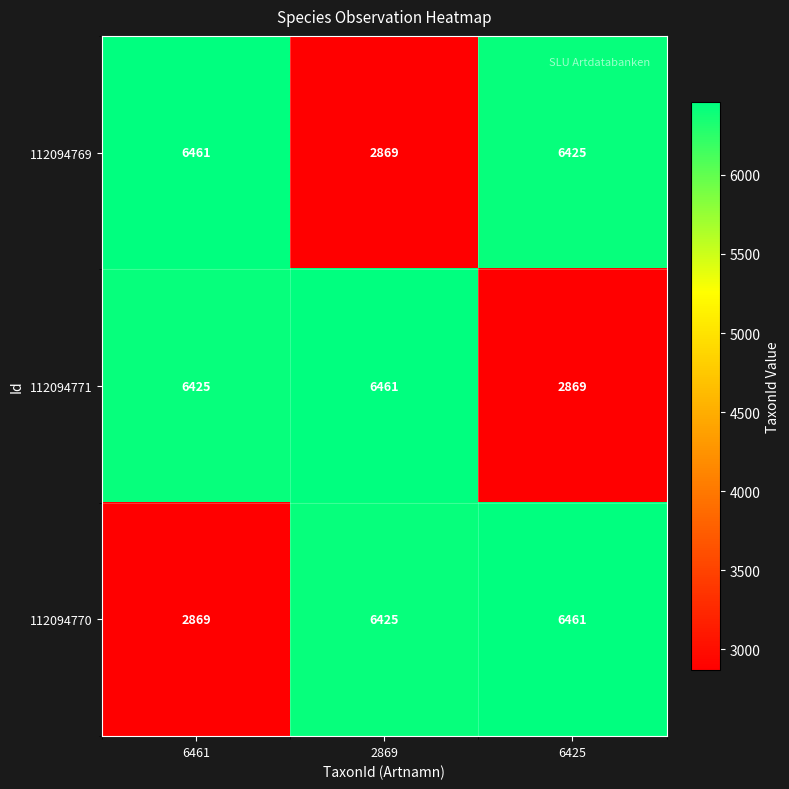

At 6461, list the series in order from largest to smallest.

112094769, 112094771, 112094770